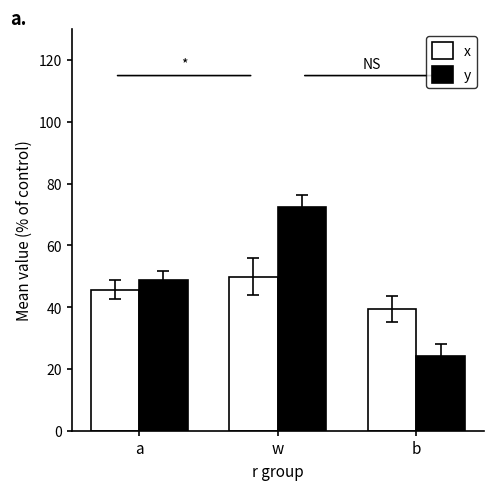

What is the sum of the x values at a and w?

95.5